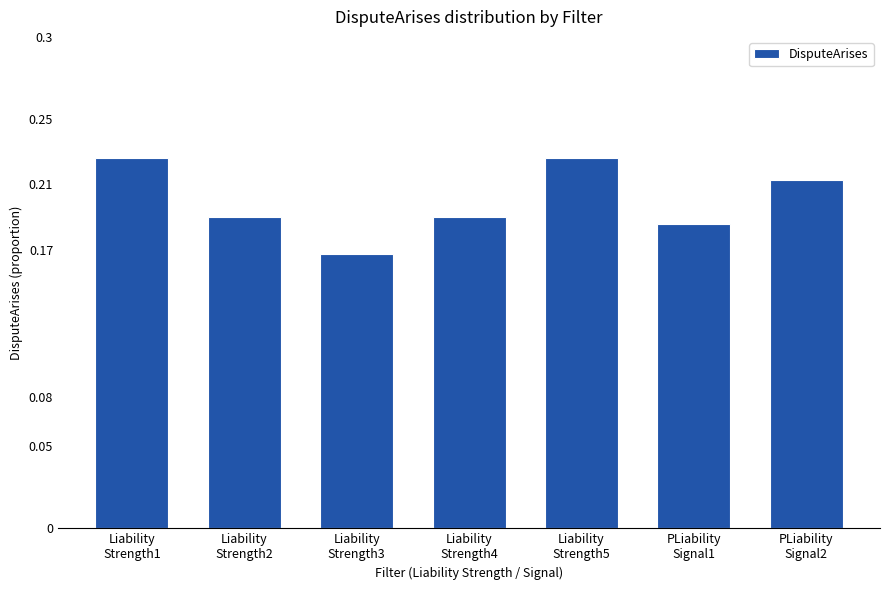

What is the sum of all values?

1.4